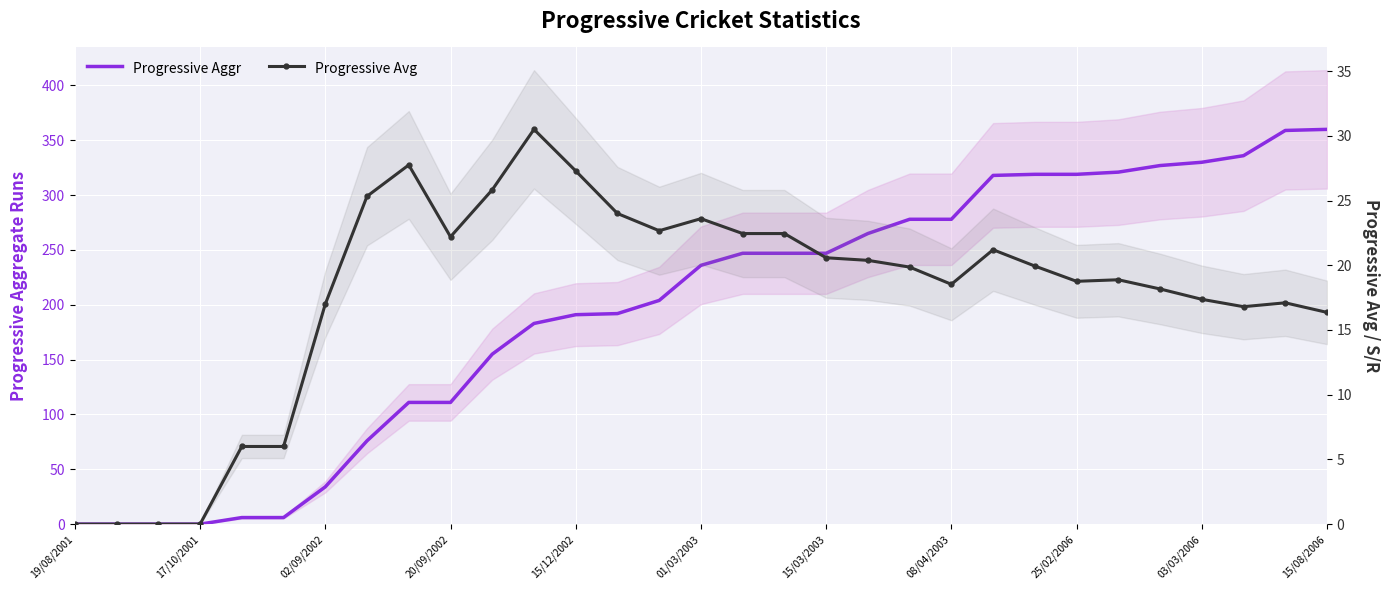

True or false: Progressive Aggr has more than 2 points higher than both neighbors.

False